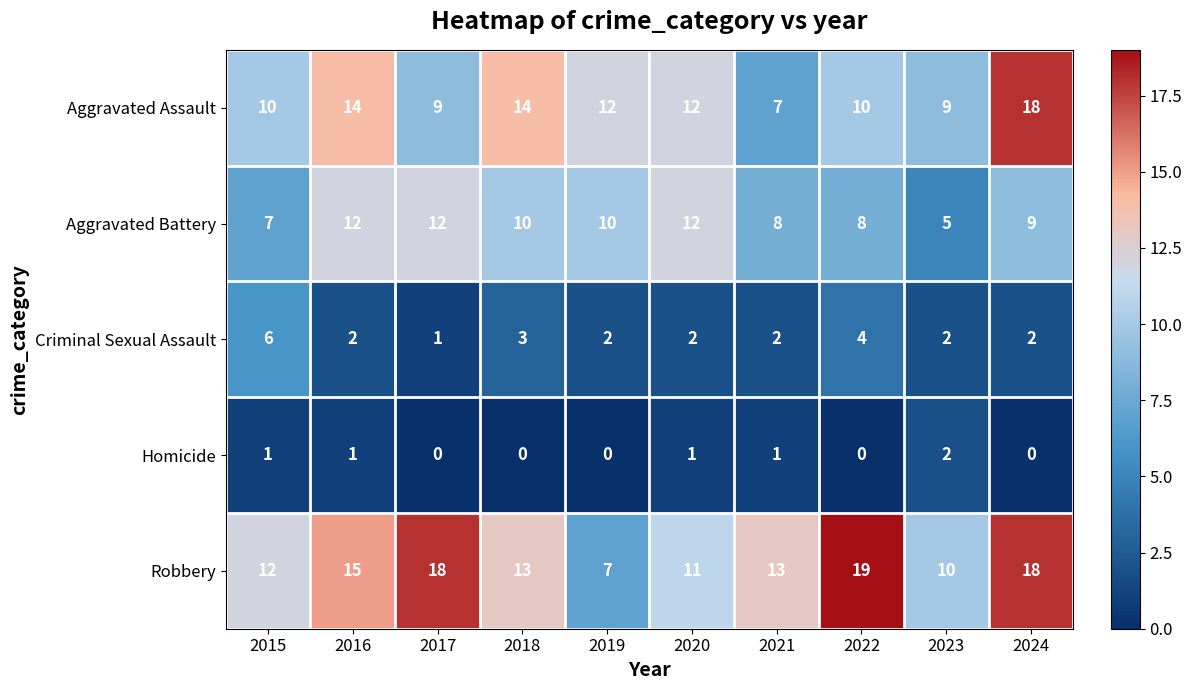

List the series in order of their overall mean, highest first.

Robbery, Aggravated Assault, Aggravated Battery, Criminal Sexual Assault, Homicide